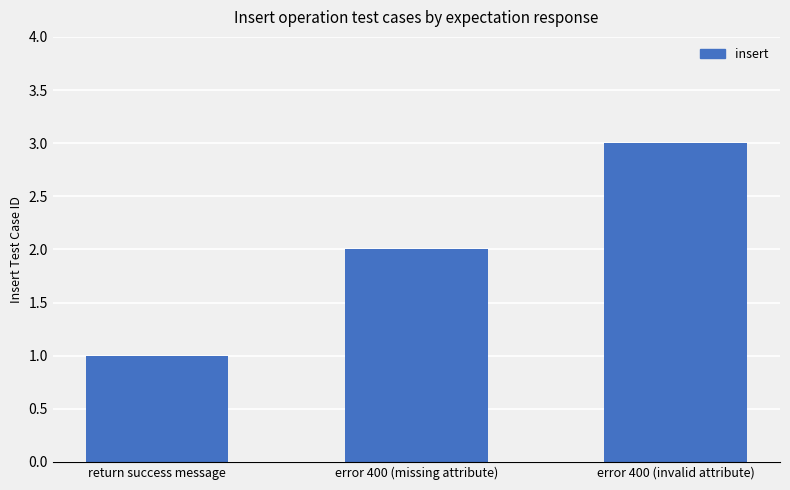

What is the label of the 1st bar from the left?

return success message